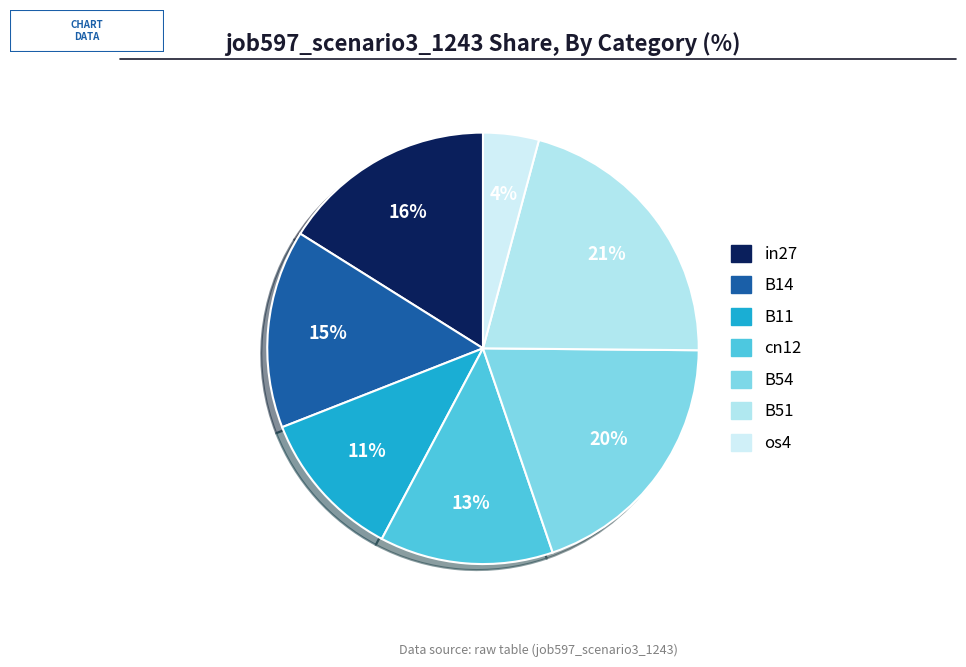

What is the largest slice in the pie chart?

B51